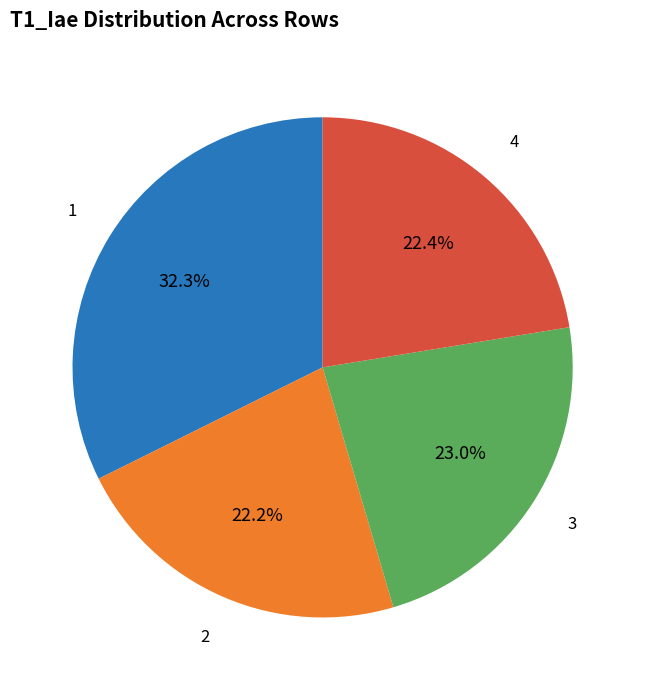

Count the number of slices in the pie.

4